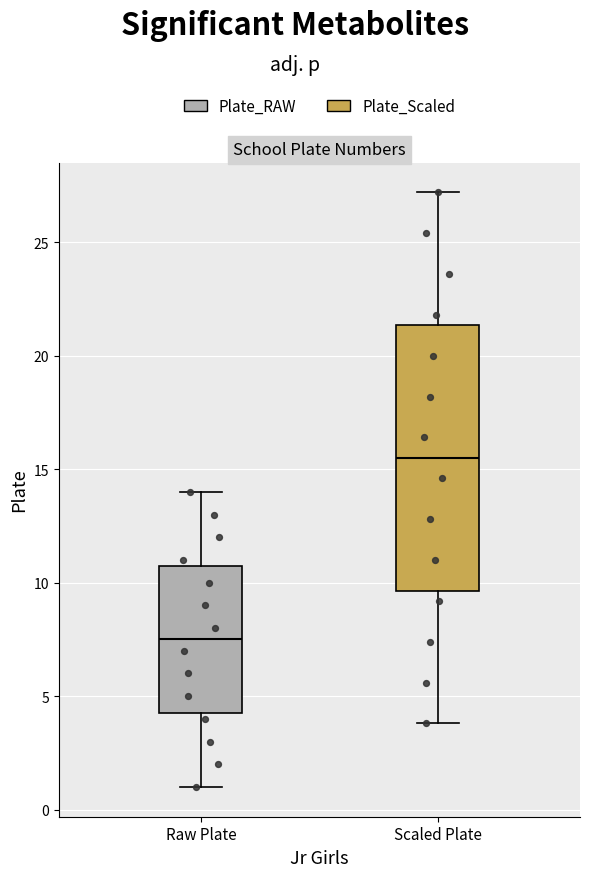

Which box is the tallest, from its lower edge to its upper edge?

Scaled Plate